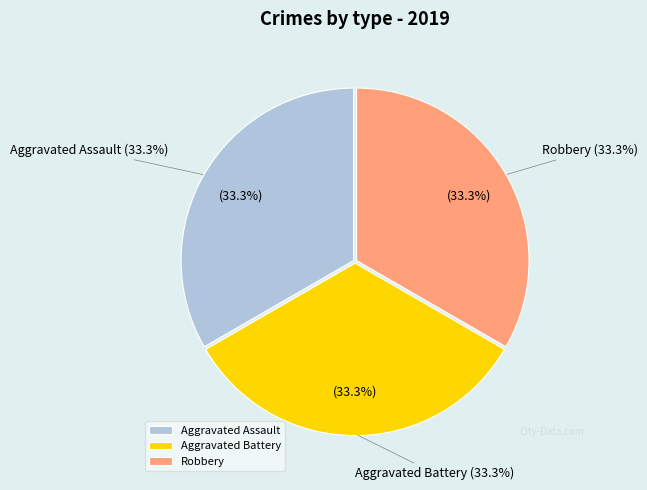

Combined, do Aggravated Assault and Aggravated Battery account for over 50%?

Yes